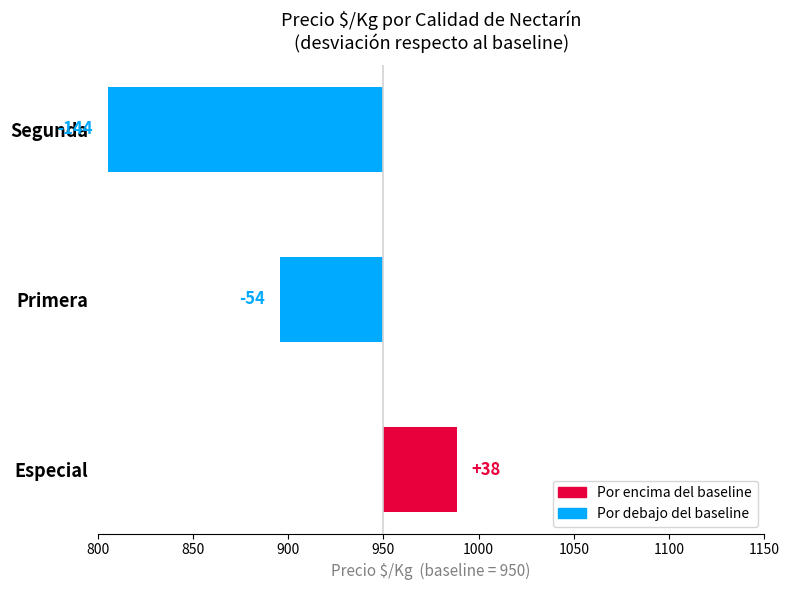

What value does the data have at Primera?

-54.4